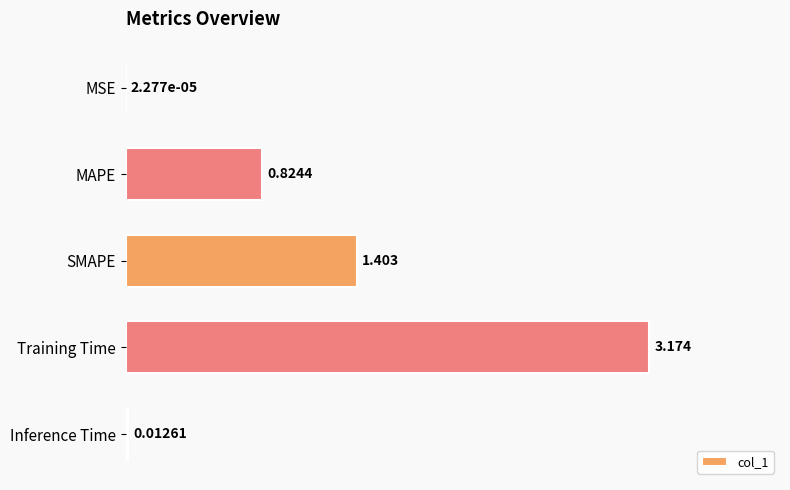

At which label is the value closest to 1?

MAPE